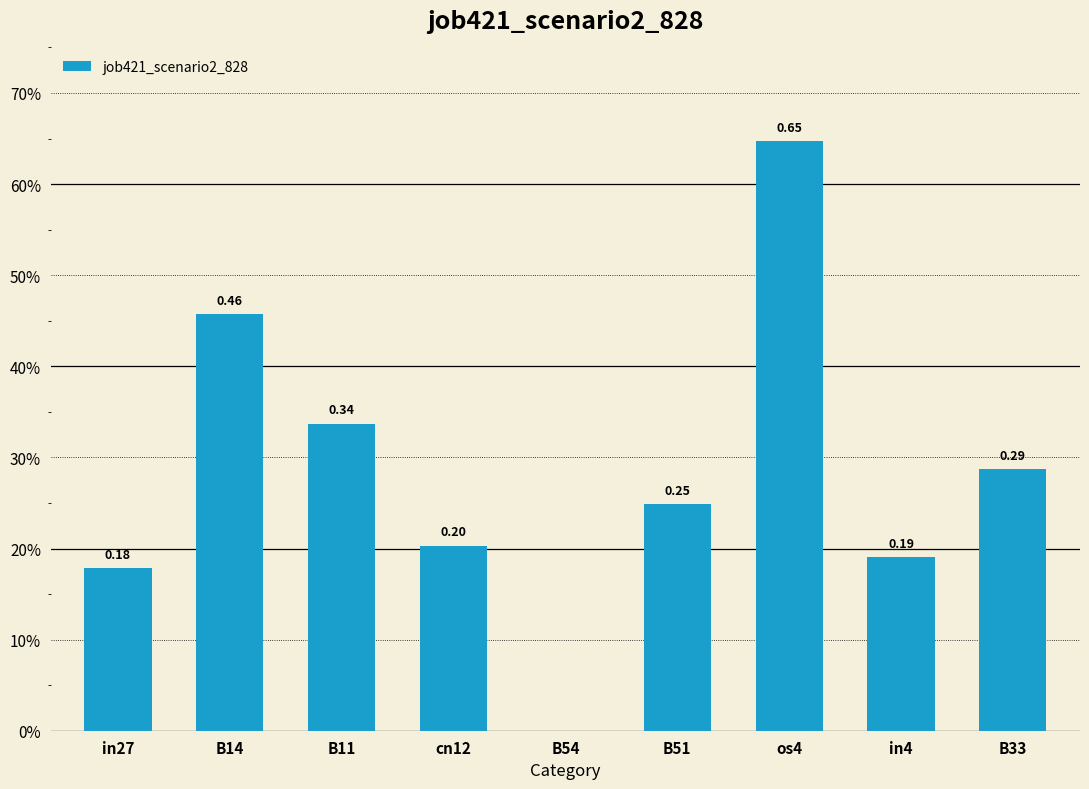

What is the sum of all values?

2.5